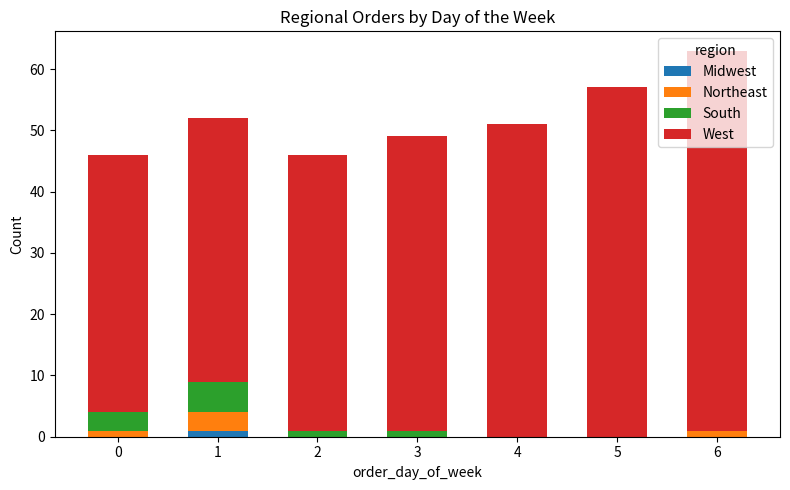

At which category is the sum across all series the highest?

6